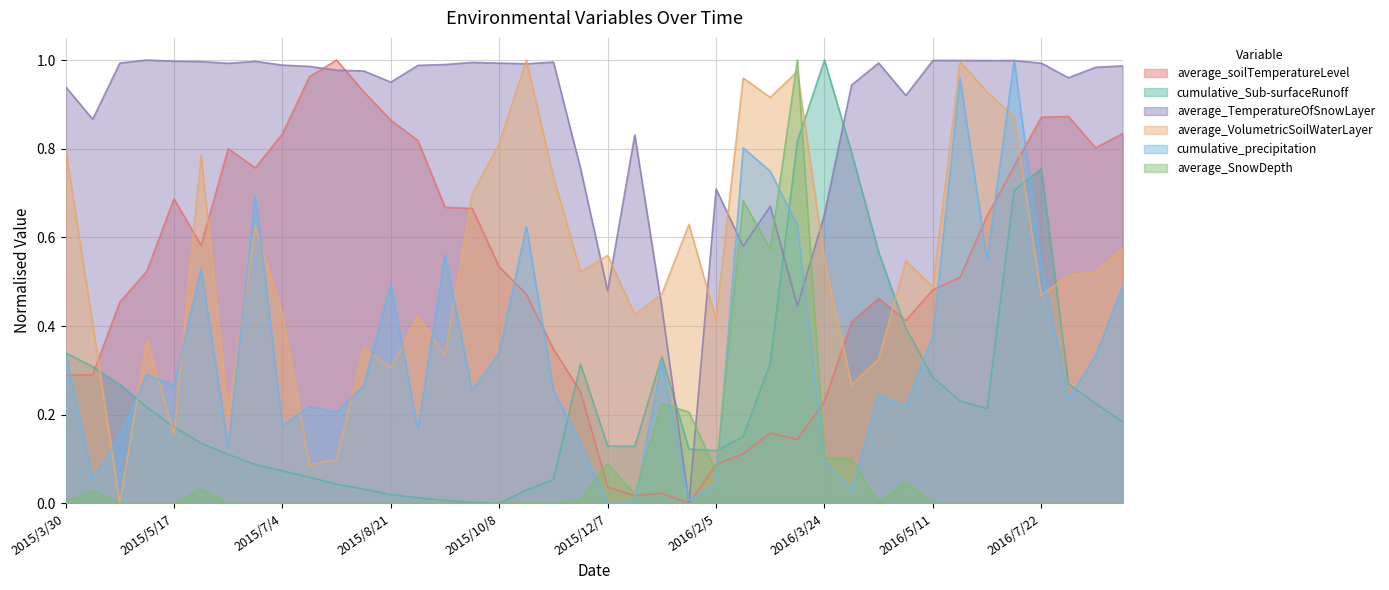

What is the label of the 39th point from the left?

2016/8/15